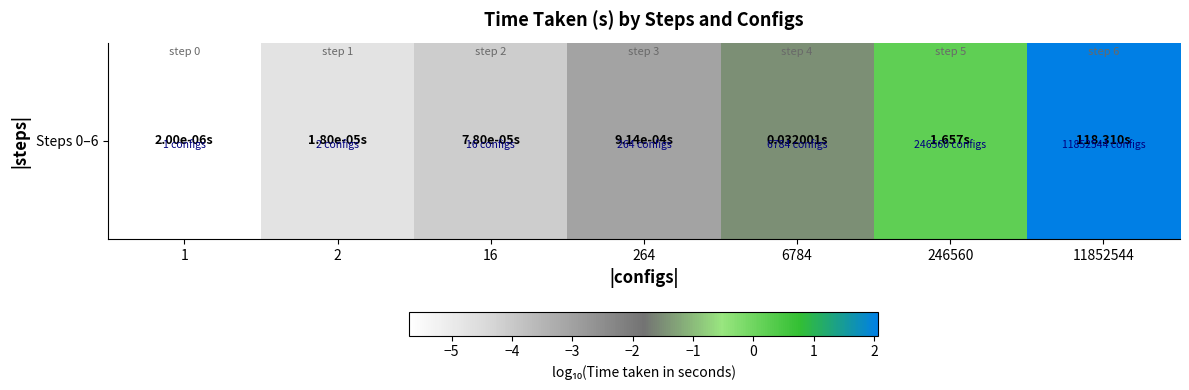

Reading left to right, extract all data points from this chart.

-5.7	-4.7	-4.1	-3.0	-1.5	0.2	2.1